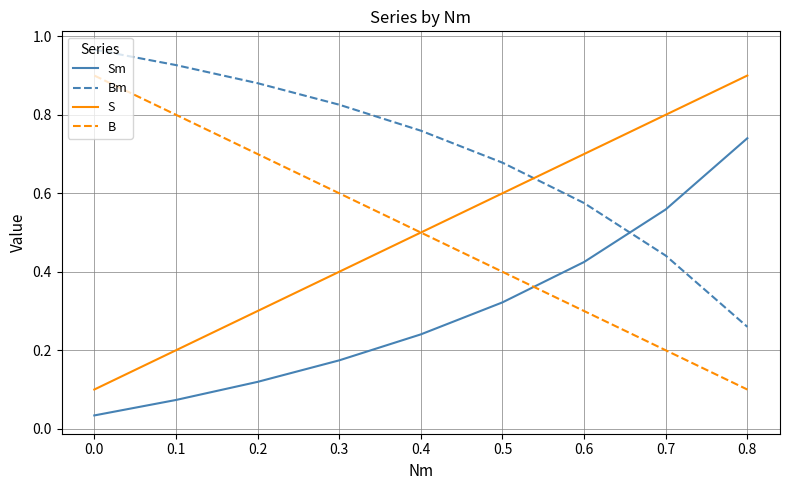

What is the spread (max minus min) of values at 0.4?

0.5